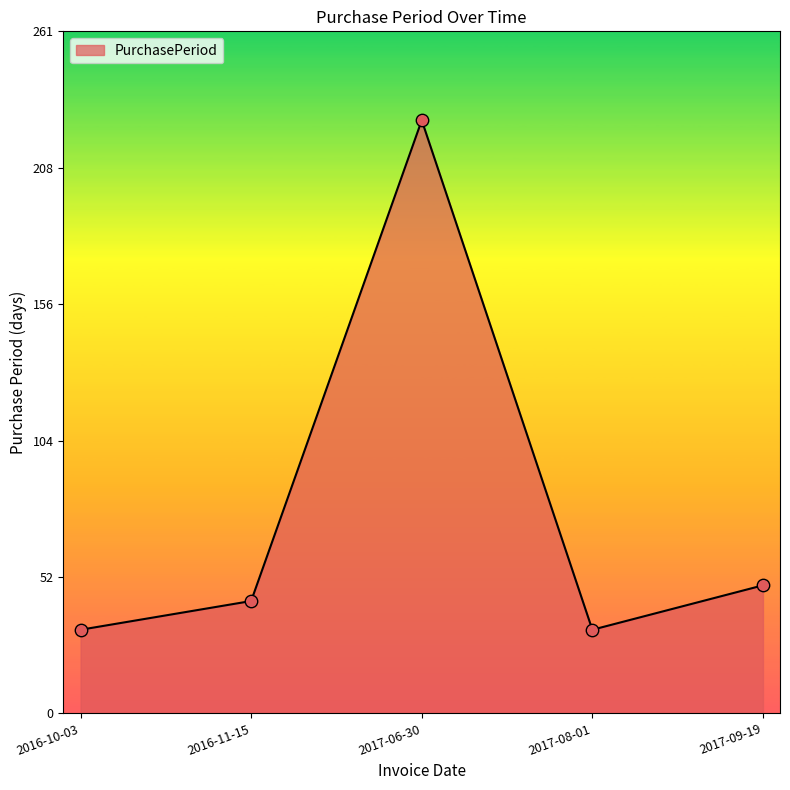

Which has a higher value, 2017-06-30 or 2016-11-15?

2017-06-30